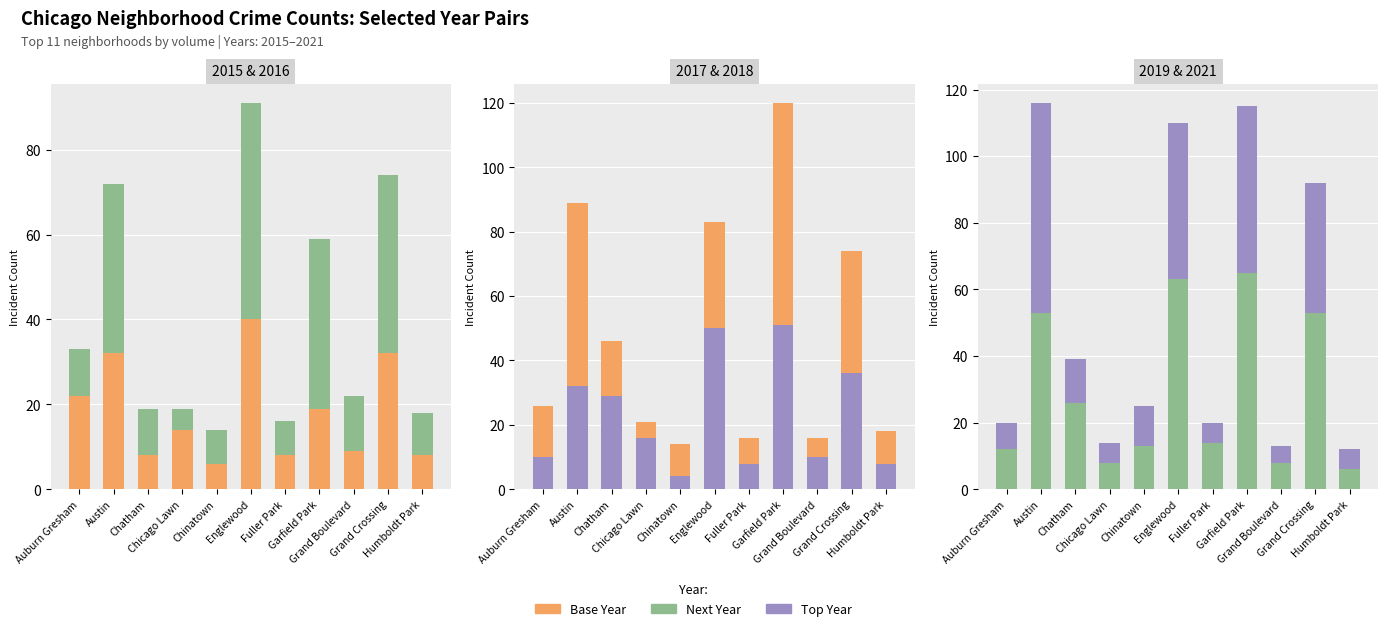

Which series changed the most between Fuller Park and Garfield Park?

2018